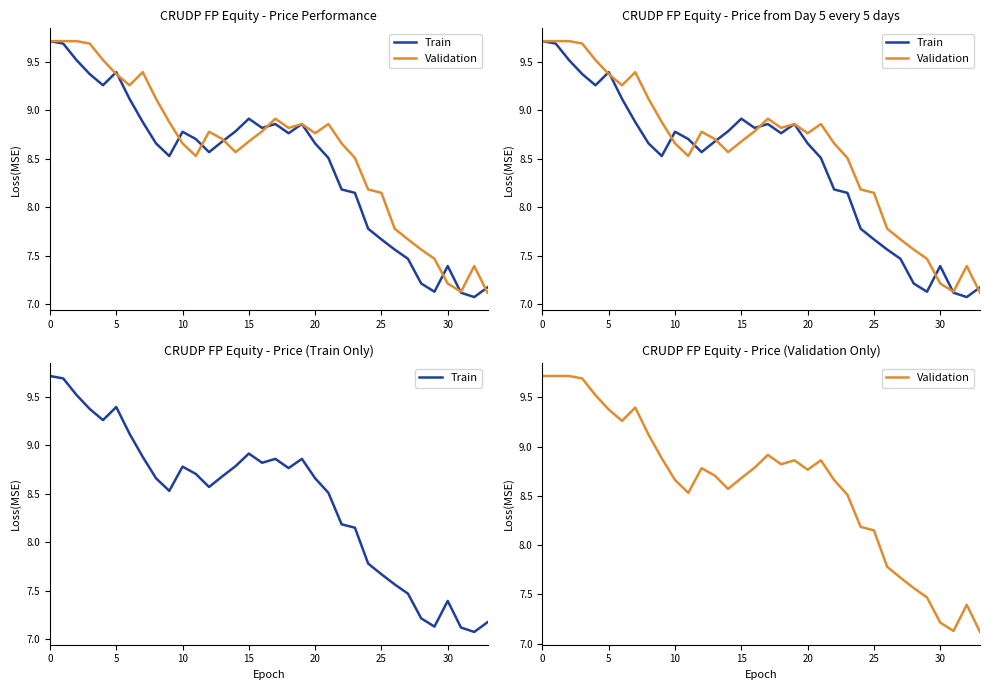

At which label is Validation closest to 8?

25